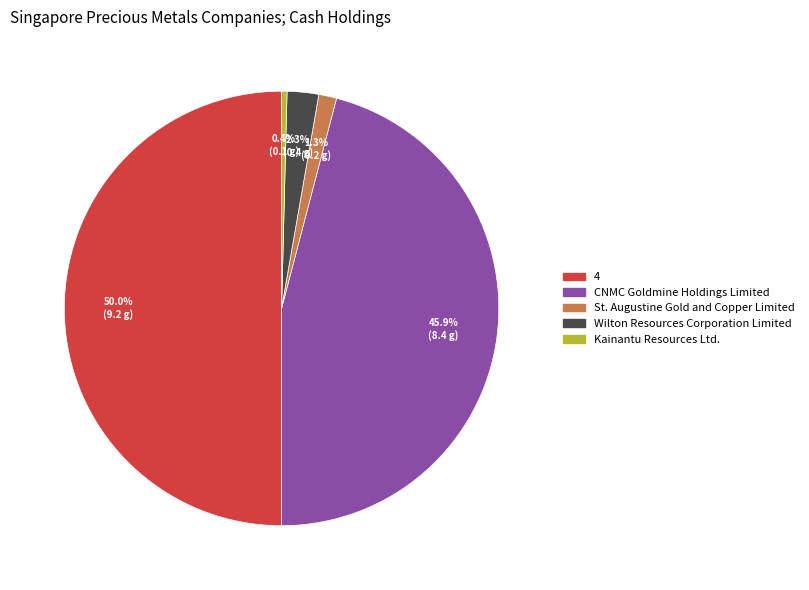

Count the number of slices in the pie.

5